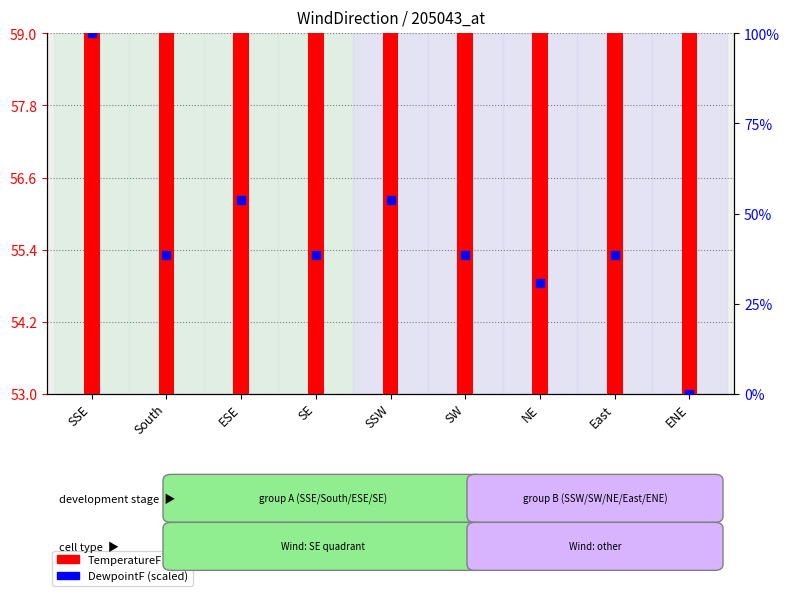

What are all the series names shown in the legend?

TemperatureF, DewpointF